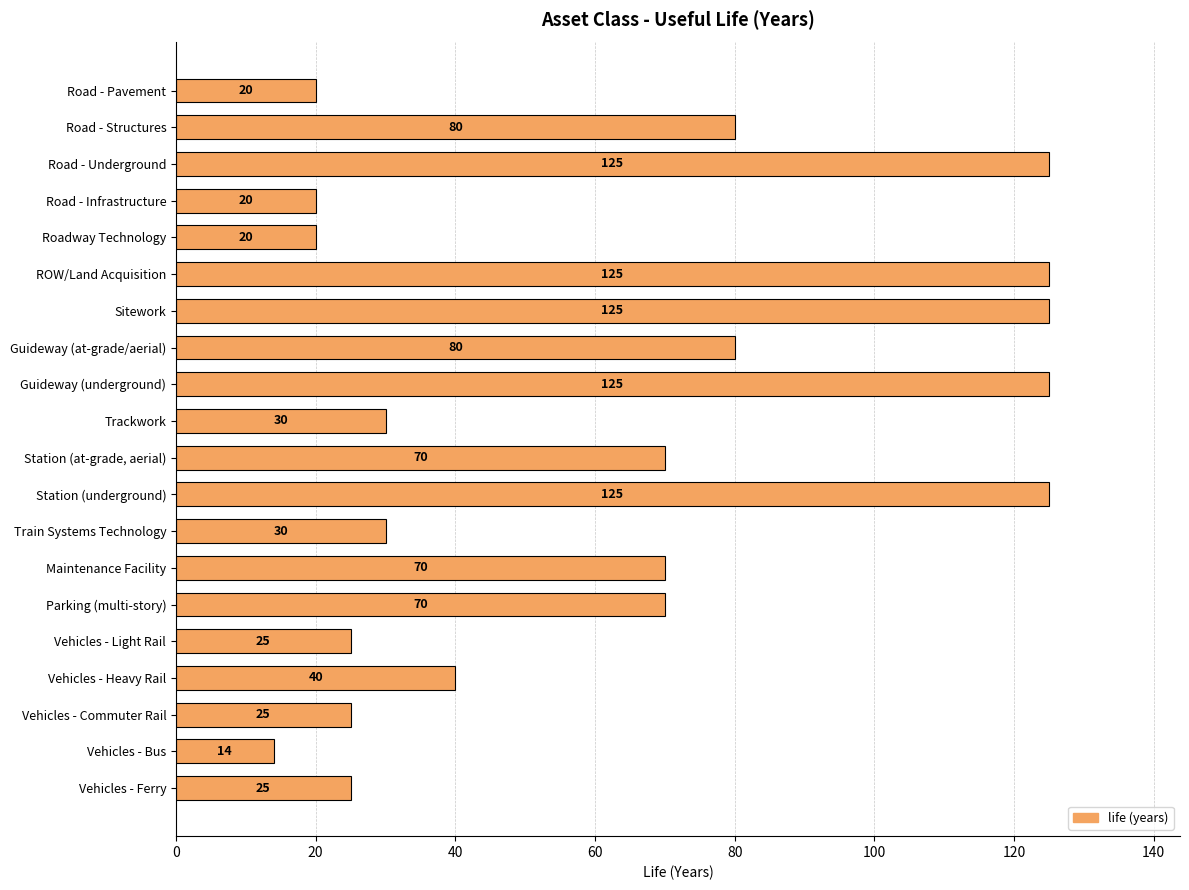

The value at Train Systems Technology is 17. True or false?

False